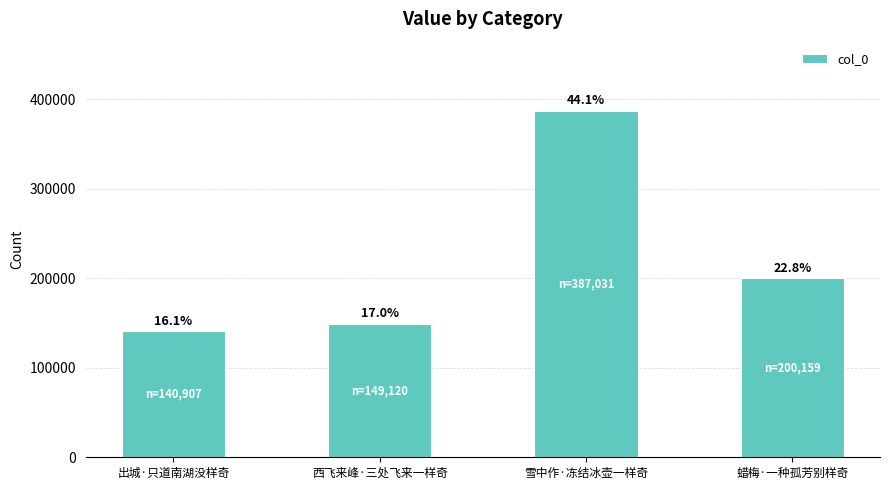

What is the change in value from 西飞来峰·三处飞来一样奇 to 雪中作·冻结冰壶一样奇?

+237911